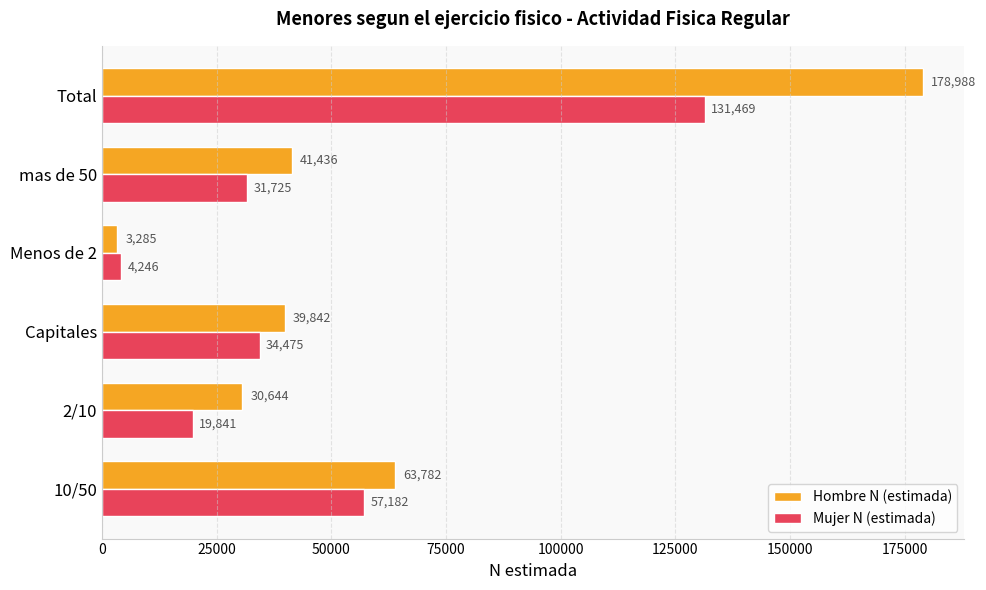

At which category is the sum across all series the highest?

Total